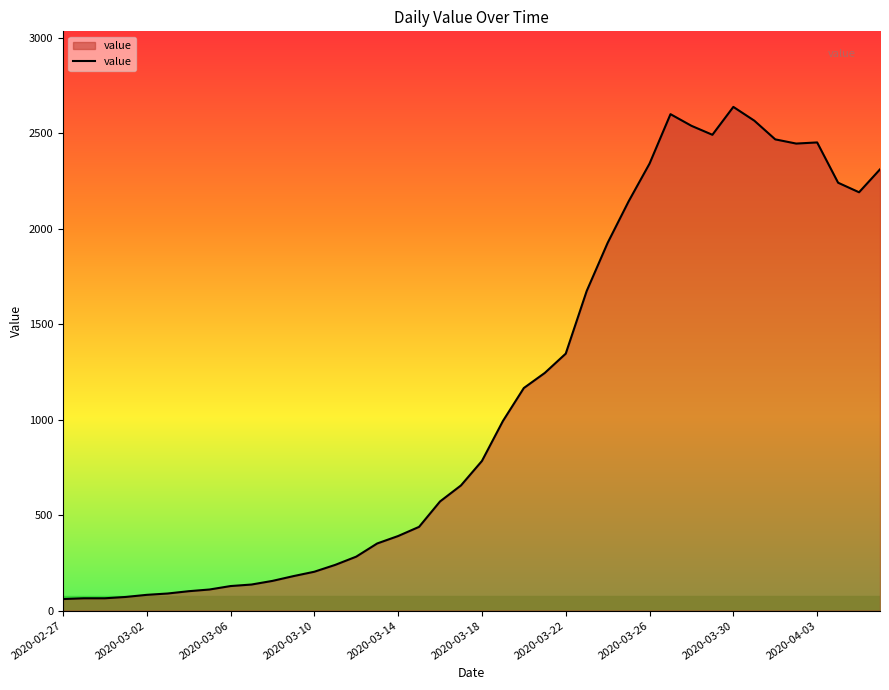

How many values are below 784?

20